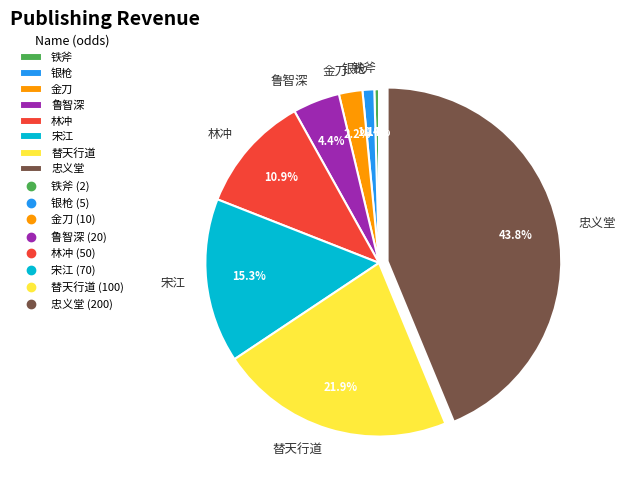

Which has a higher value, 铁斧 or 鲁智深?

鲁智深